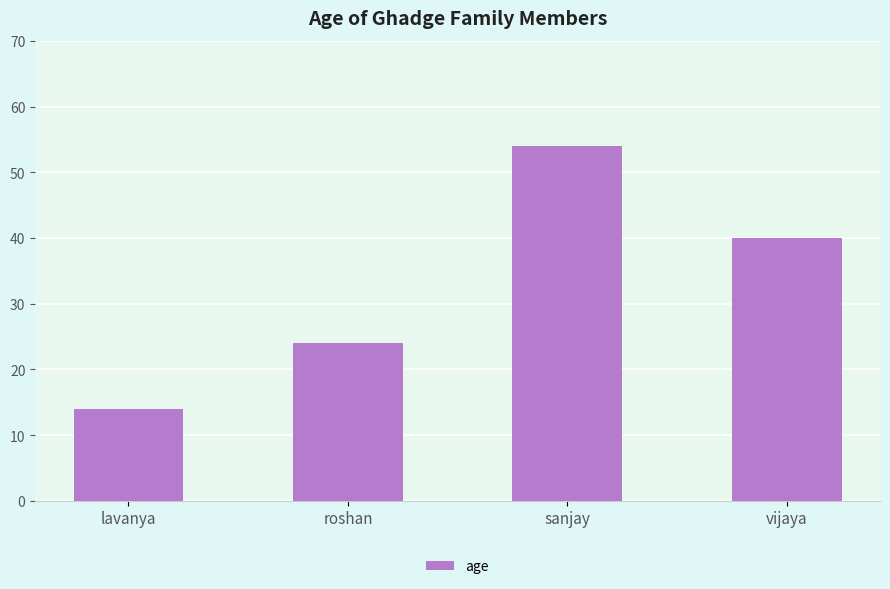

Reading left to right, extract all data points from this chart.

lavanya=14	roshan=24	sanjay=54	vijaya=40